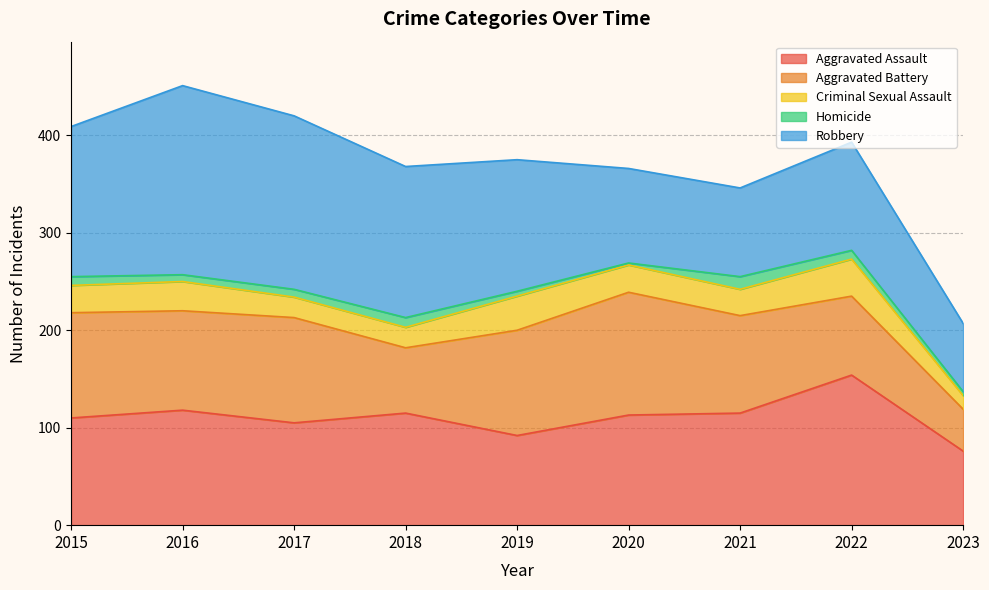

Reading left to right, transcribe all the data shown in this chart.

Aggravated Assault: 110	118	105	115	92	113	115	154	76
Aggravated Battery: 108	102	108	67	108	126	100	81	43
Criminal Sexual Assault: 28	30	21	21	35	28	27	38	14
Homicide: 9	7	8	10	5	2	13	9	4
Robbery: 154	194	178	155	135	97	91	111	70